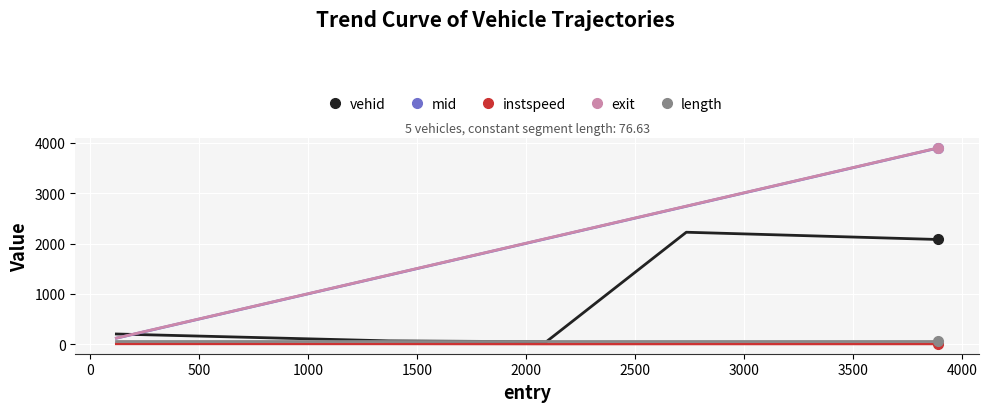

What is the maximum value for length?

76.6